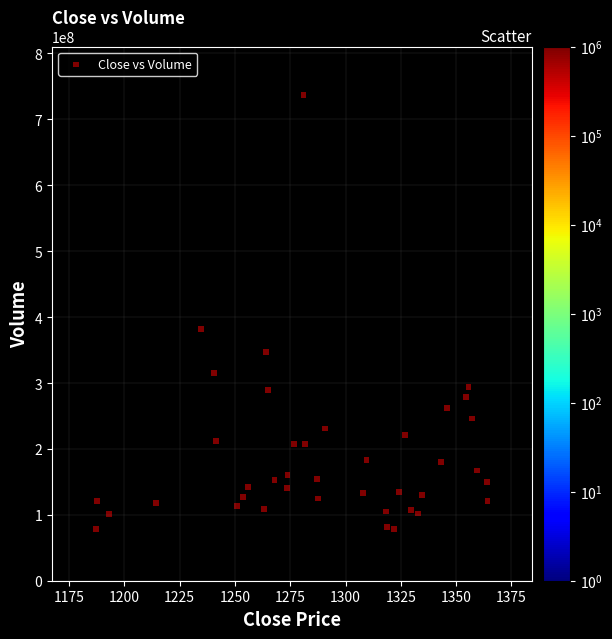

What is the range of Y values (max minus min)?

659060163